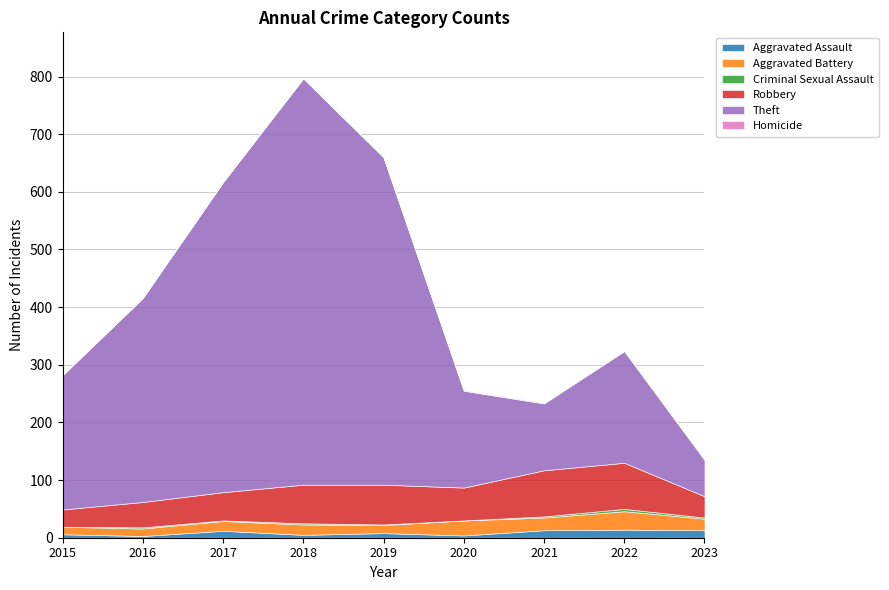

Which series has the largest total across all categories?

Theft